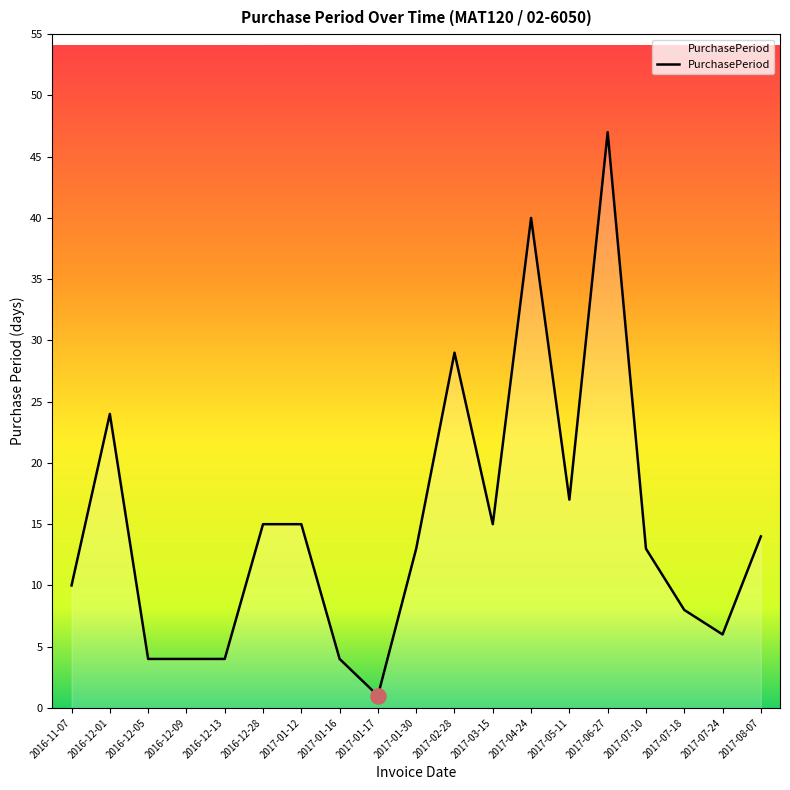

Approximately how many times larger is the value at 2016-12-05 compared to 2017-01-17?

4.0